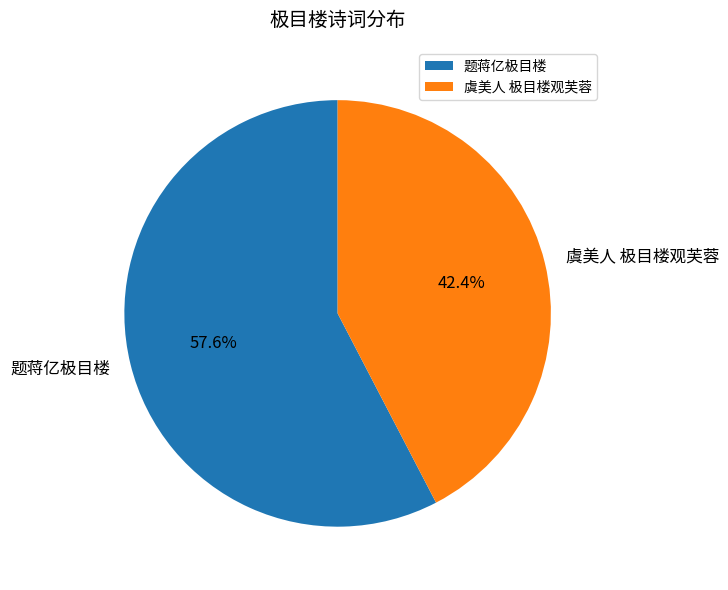

What percentage is NOT represented by 题蒋亿极目楼?

42.4%